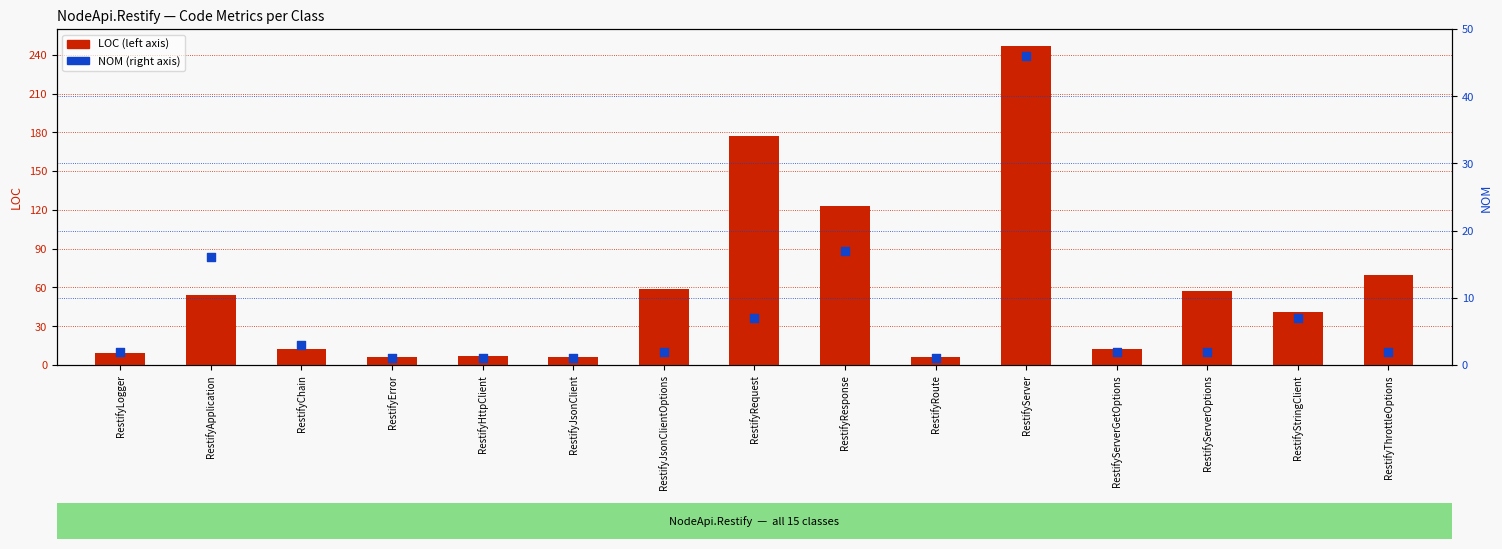

Which series reaches the maximum Y coordinate?

LOC